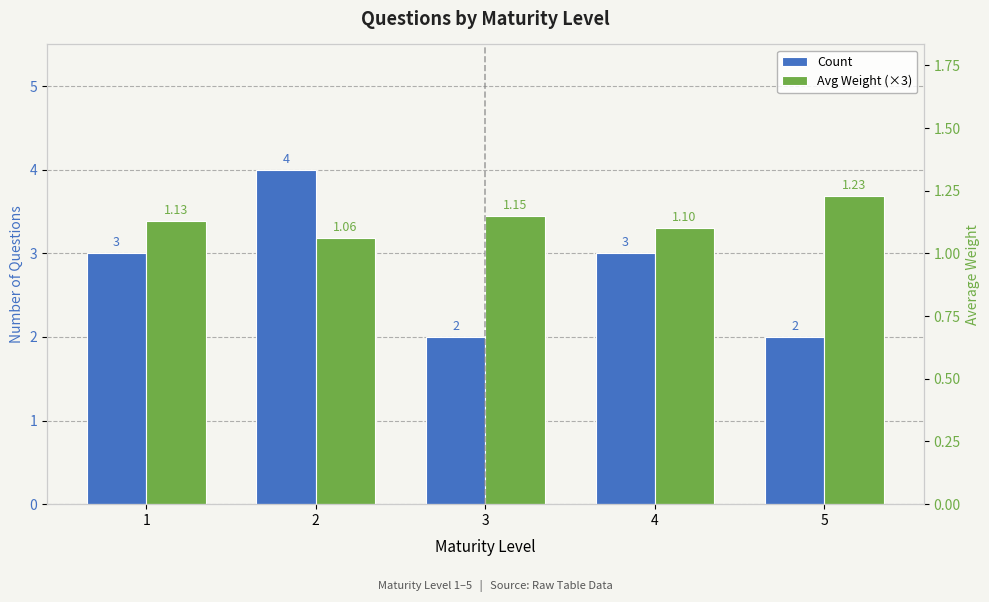

Which series has the largest total across all categories?

Avg Weight (×3)